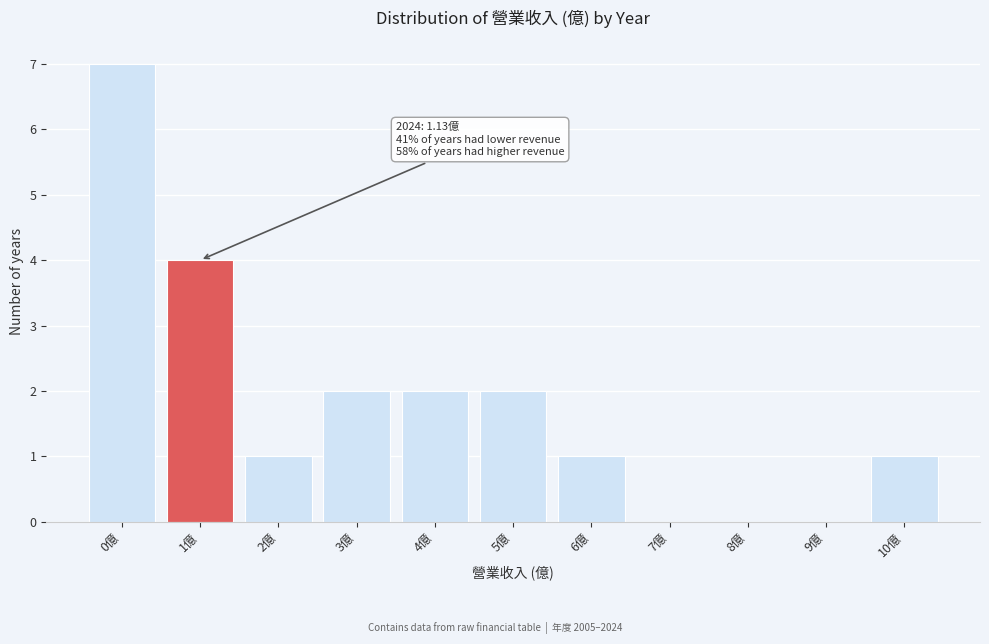

Reading right to left, transcribe all the data shown in this chart.

10億=1	9億=0	8億=0	7億=0	6億=1	5億=2	4億=2	3億=2	2億=1	1億=4	0億=7